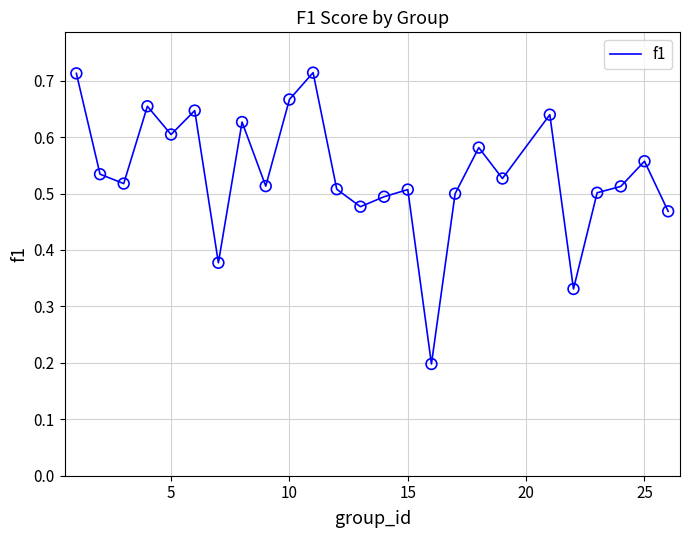

How many lines are shown in the chart?

1